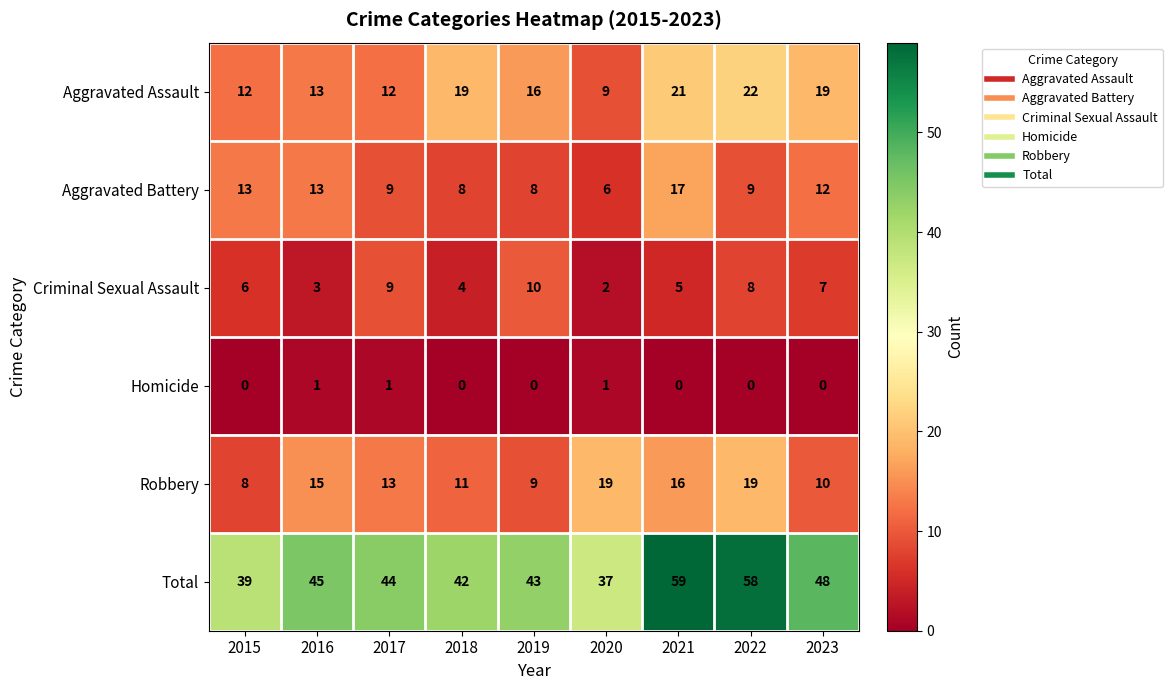

What is the average value of the Total series?

46